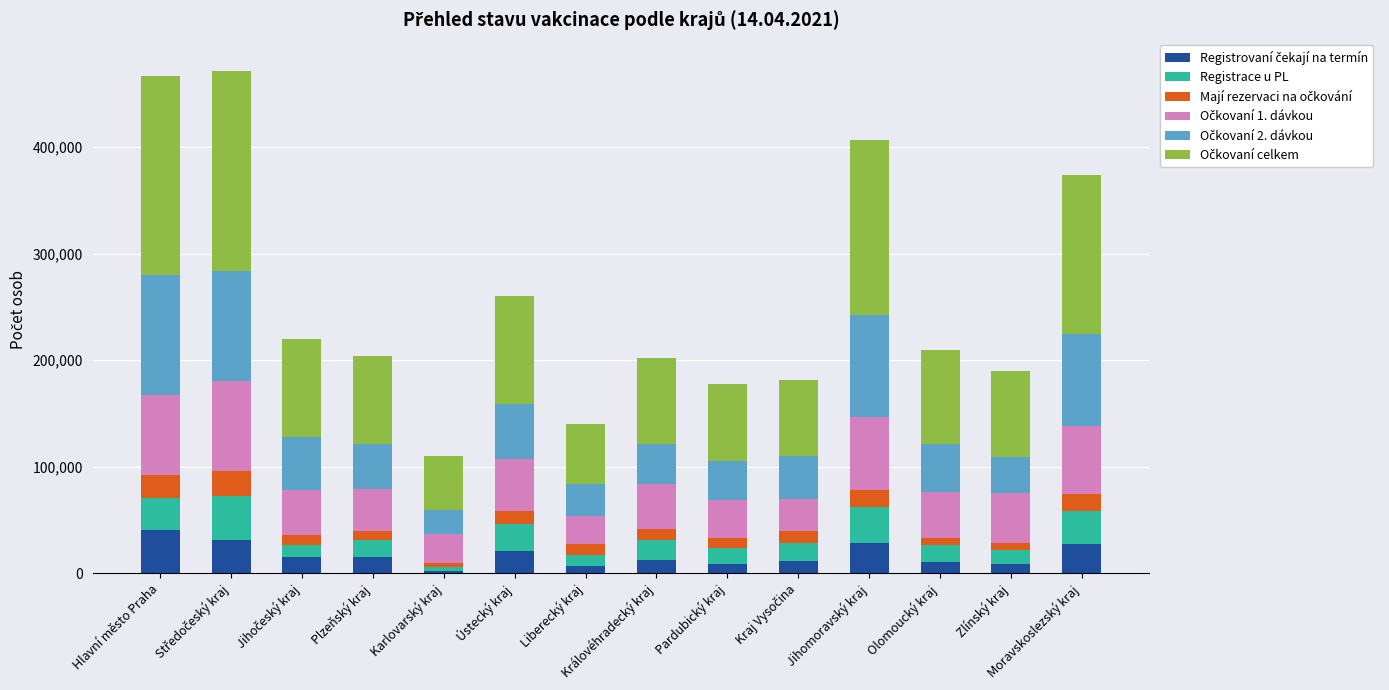

What is the total value across all series at Ústecký kraj?

259826